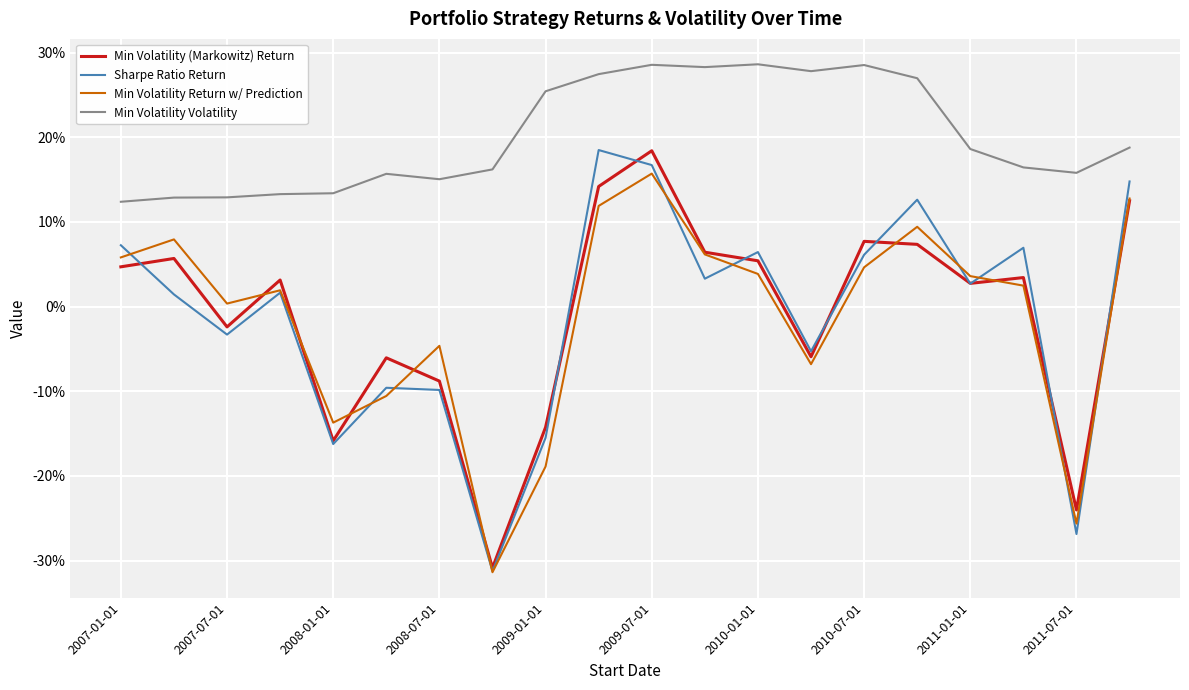

True or false: Min Volatility (Markowitz) Return and Min Volatility Volatility intersect in this chart.

False